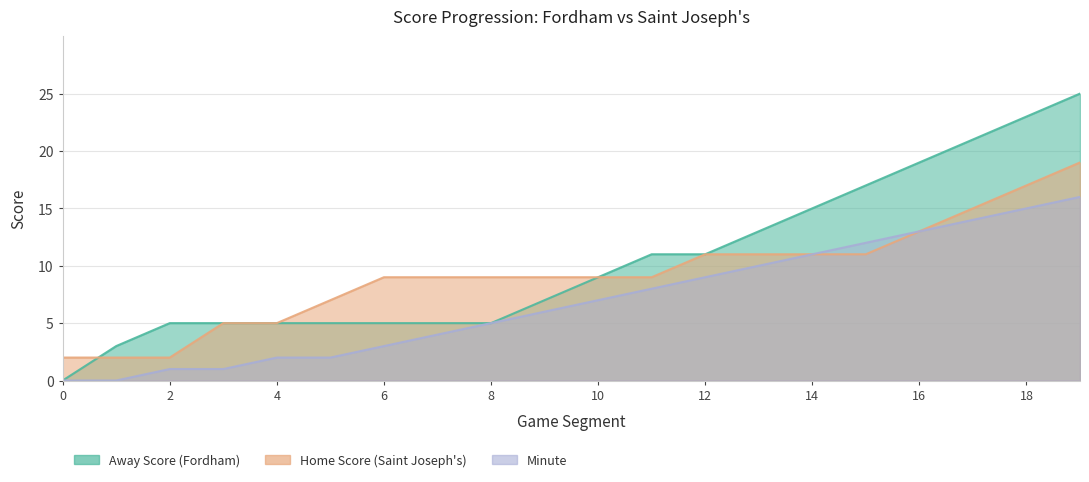

Rank the categories by Home Score value from highest to lowest.

19, 18, 17, 16, 12, 13, 14, 15, 6, 7, 8, 9, 10, 11, 5, 3, 4, 0, 1, 2